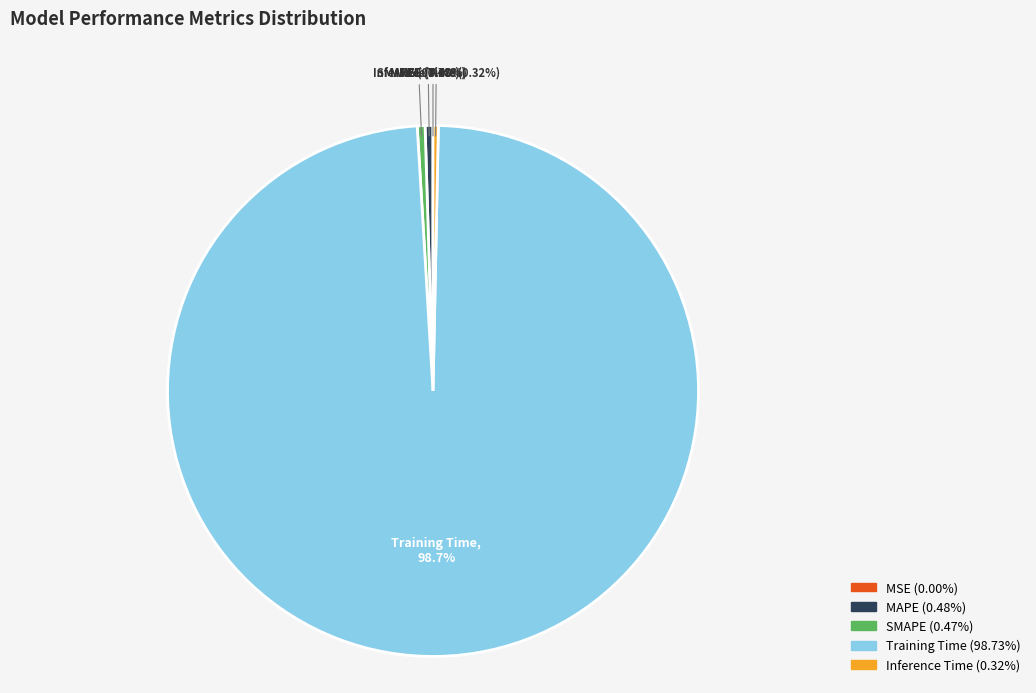

Which category has the biggest portion of the pie?

Training Time